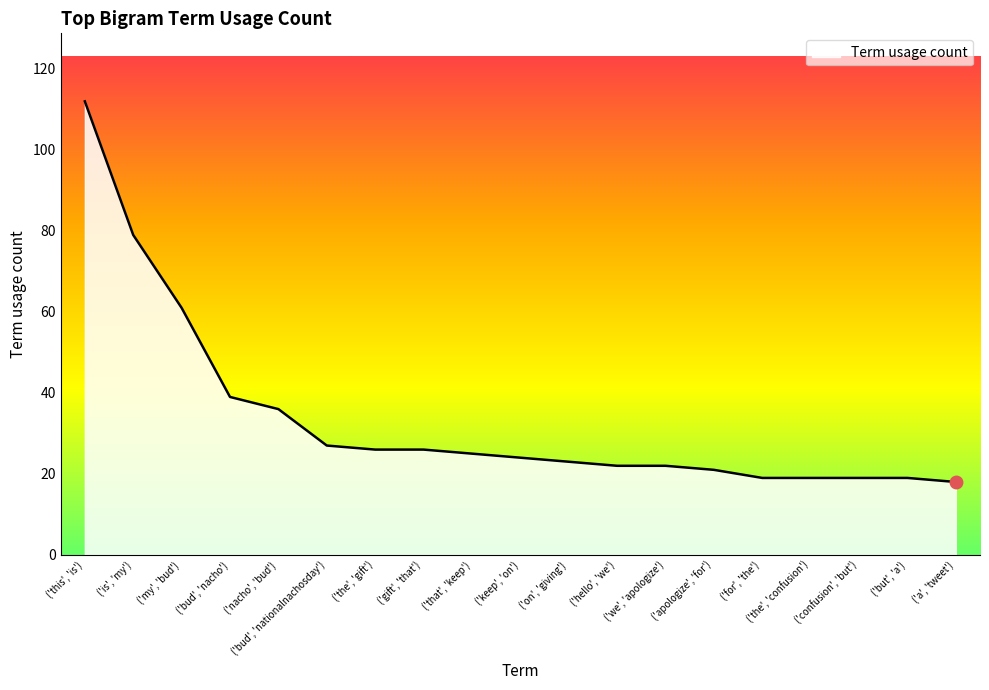

What position from the right is ('we', 'apologize')?

7